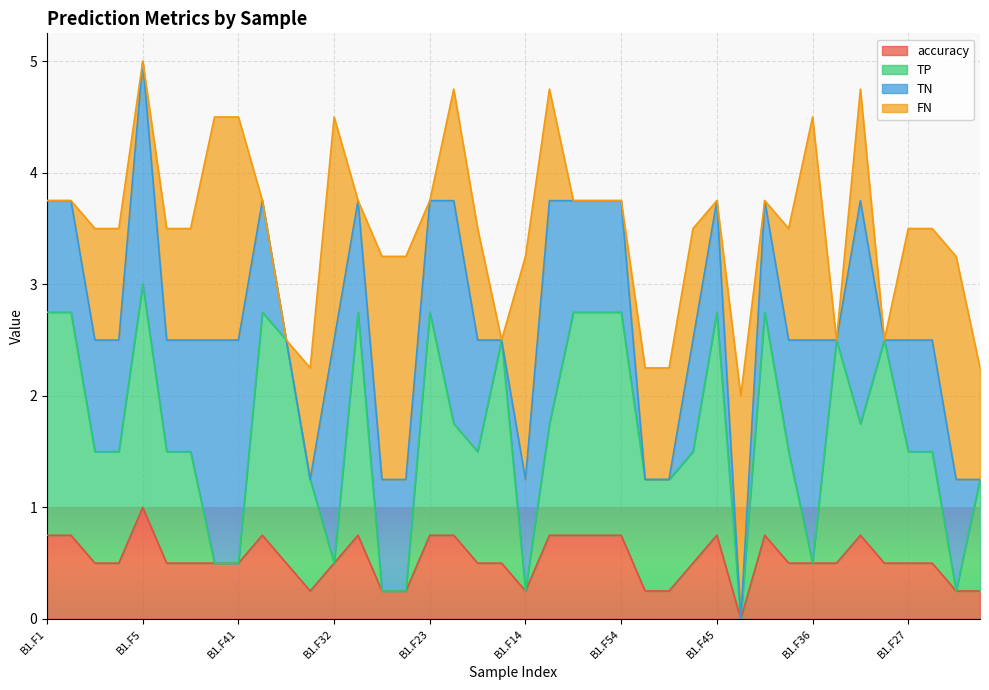

Which series has the largest total across all categories?

TP